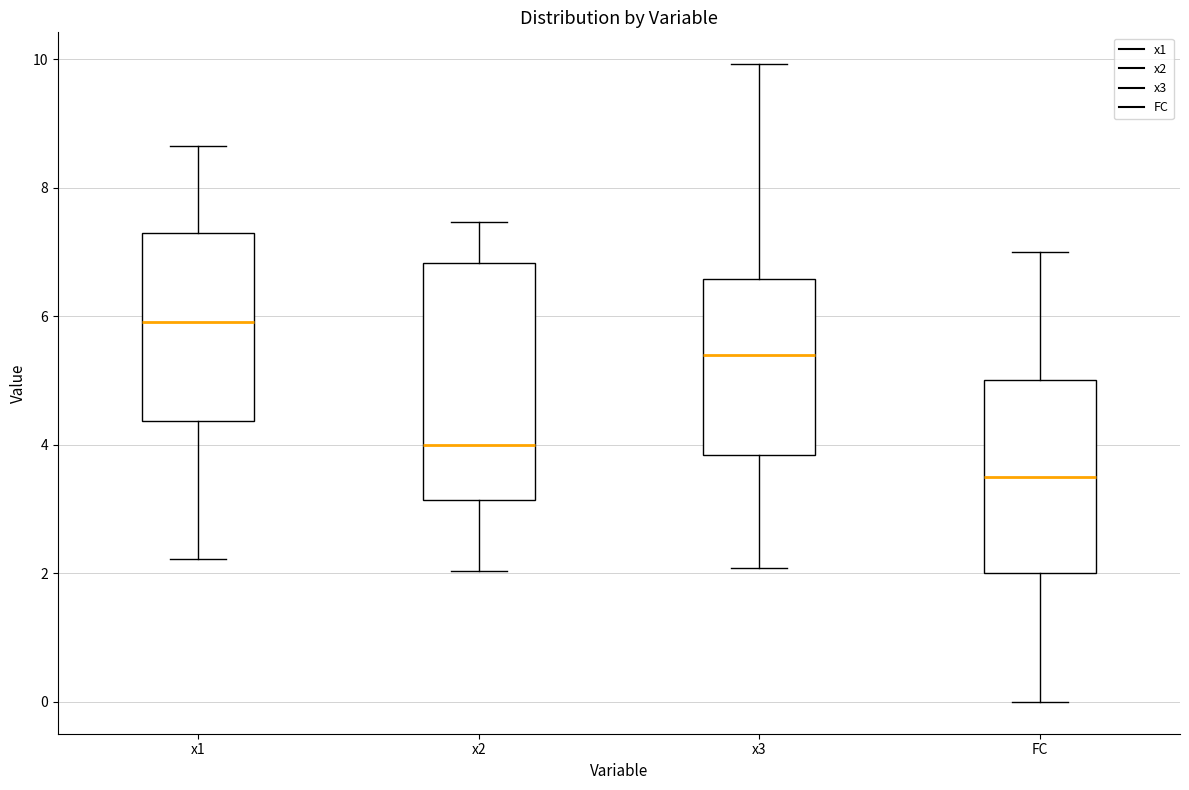

Reading left to right, read every box against the y-axis: the position of its median line, the range the box covers, and the ends of its whiskers. The values are not printed on the chart, so give them approximately, as read against the axis.

x1: median 6.0, box 4.4 to 7.2, whiskers 2.2 to 8.6
x2: median 4.0, box 3.2 to 6.8, whiskers 2.0 to 7.4
x3: median 5.4, box 3.8 to 6.6, whiskers 2.0 to 10.0
FC: median 3.6, box 2.0 to 5.0, whiskers 0.0 to 7.0